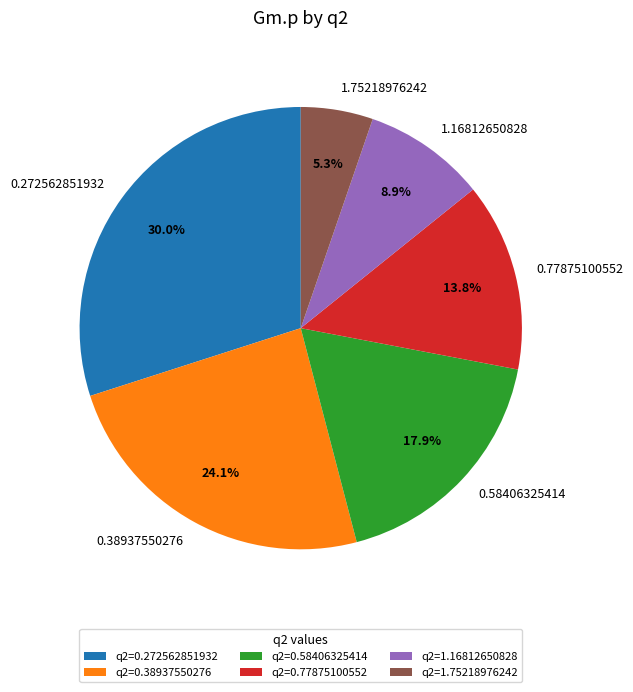

How many segments does this pie chart have?

6